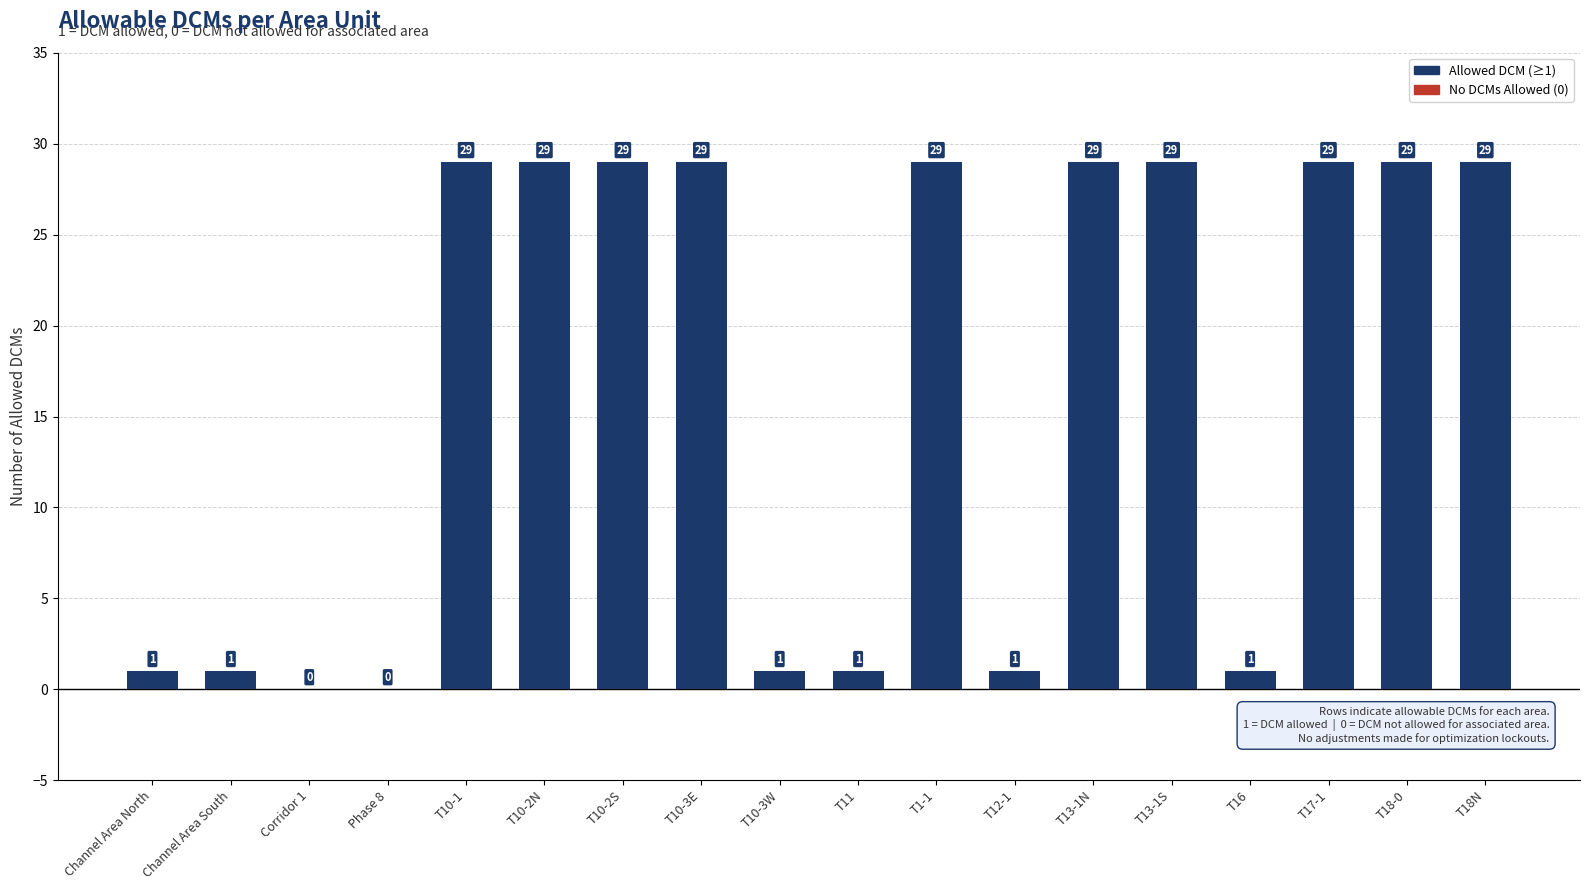

The value at T18N is 29. True or false?

True